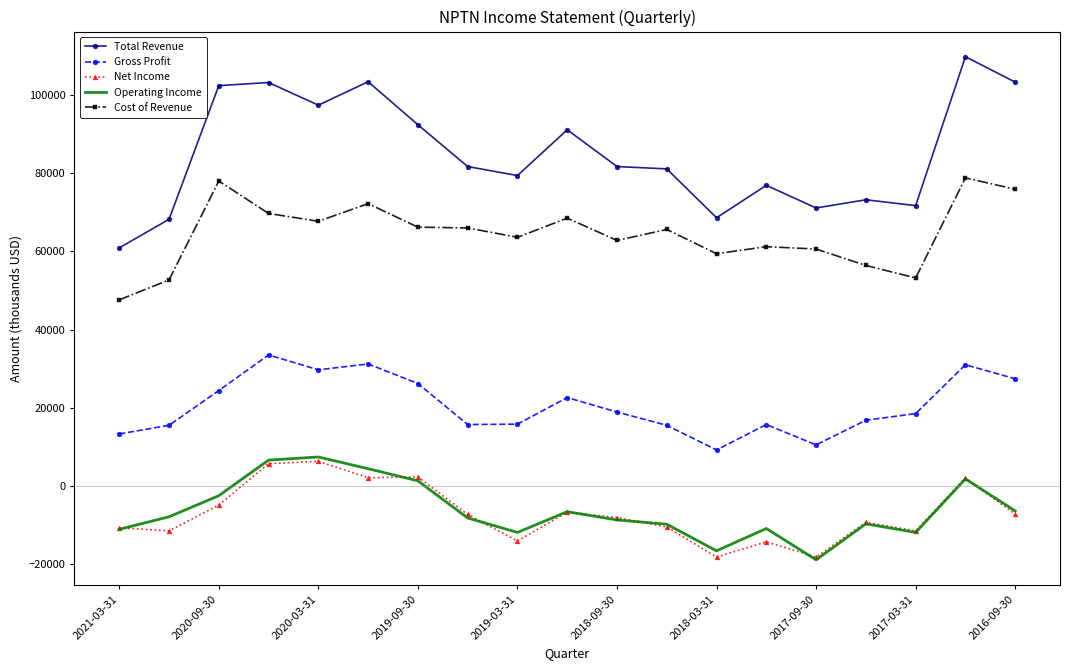

True or false: Gross Profit and Operating Income cross at least once.

False